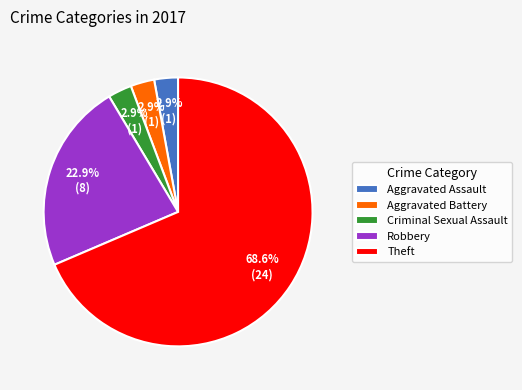

The Aggravated Battery slice represents 15% of the pie. True or false?

False